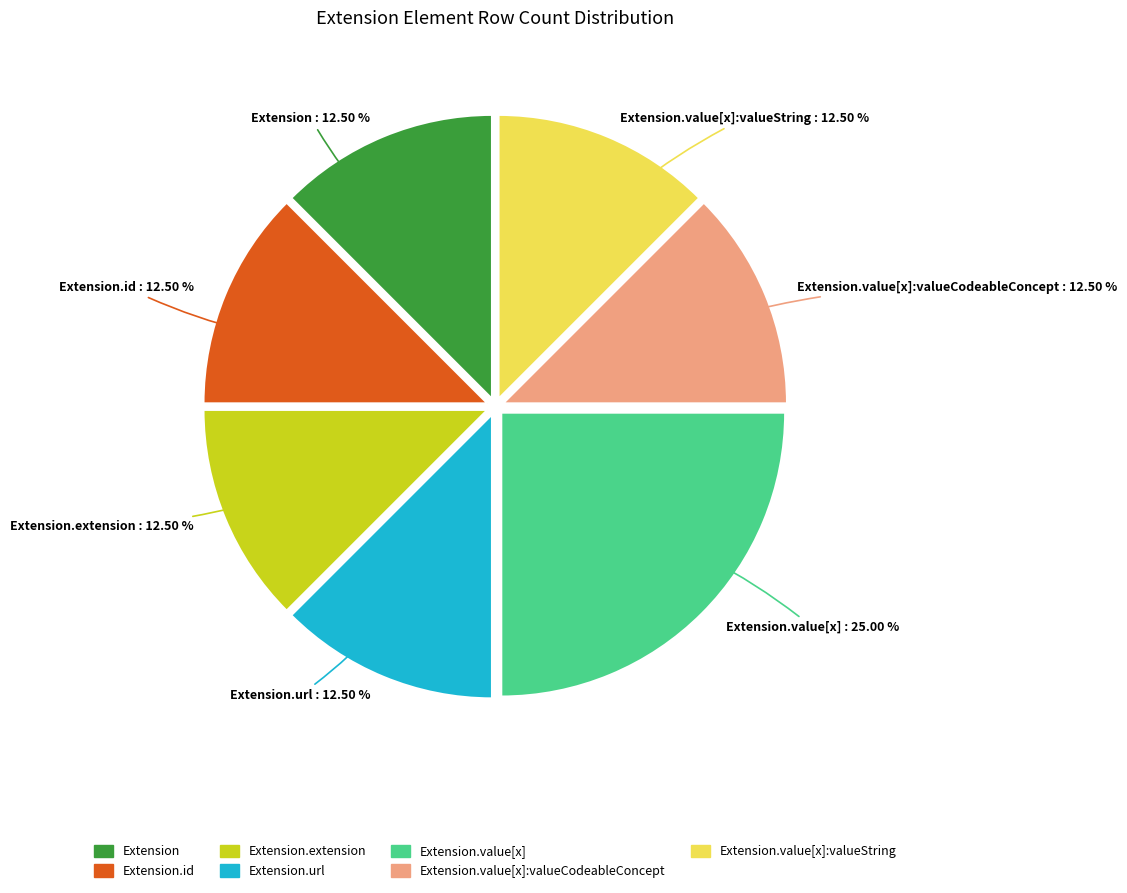

Is there a majority slice in this chart?

No